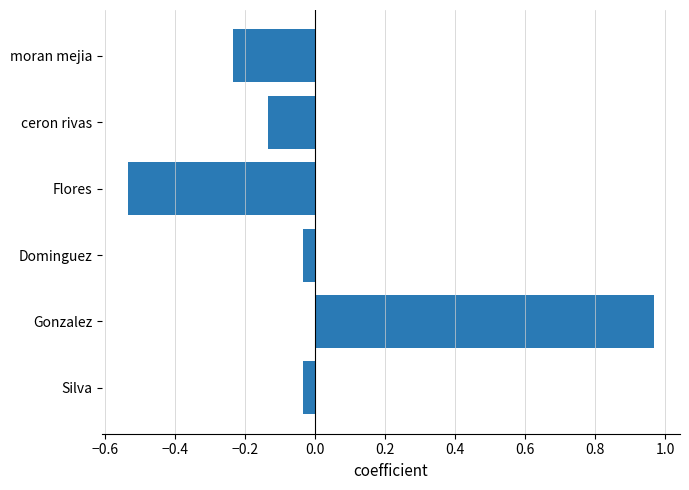

What is the label of the 5th bar from the bottom?

ceron rivas